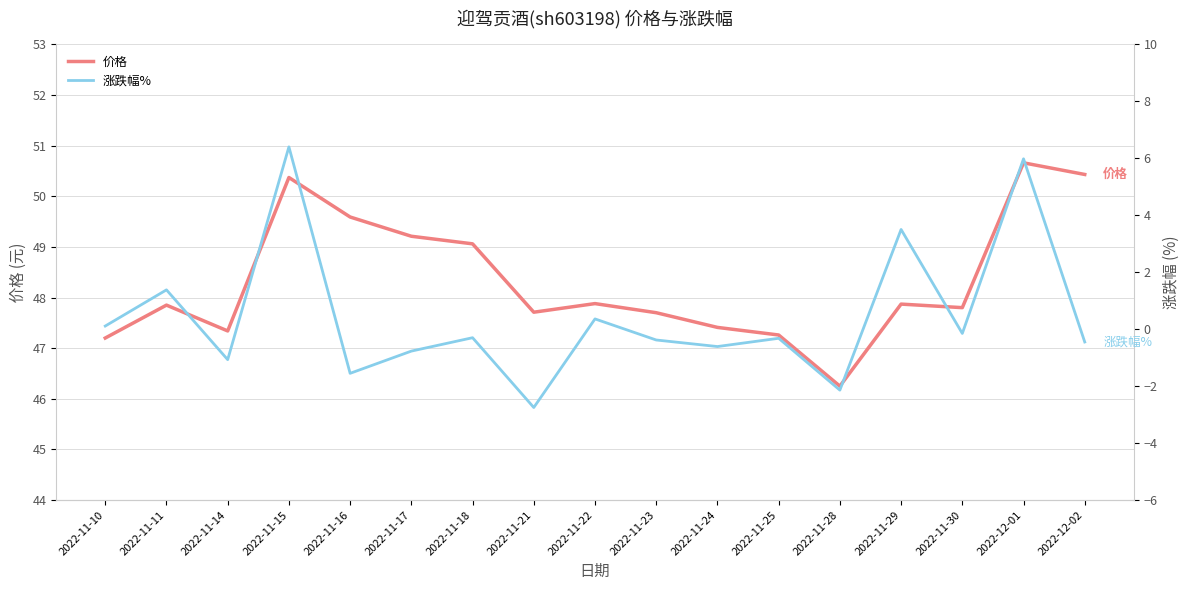

Reading left to right, extract all data points from this chart.

价格: 47.2	47.9	47.3	50.4	49.6	49.2	49.1	47.7	47.9	47.7	47.4	47.3	46.2	47.9	47.8	50.7	50.4
涨跌幅%: 0.1	1.4	-1.1	6.4	-1.6	-0.8	-0.3	-2.8	0.4	-0.4	-0.6	-0.3	-2.1	3.5	-0.1	6.0	-0.5